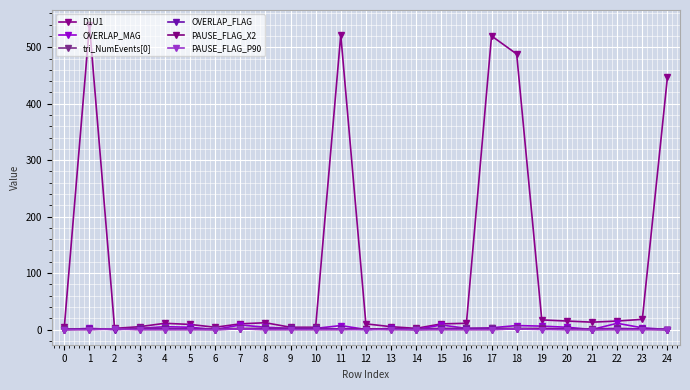

List the series in order of their peak value, highest first.

D1U1, OVERLAP_MAG, tri_NumEvents[0], OVERLAP_FLAG, PAUSE_FLAG_X2, PAUSE_FLAG_P90